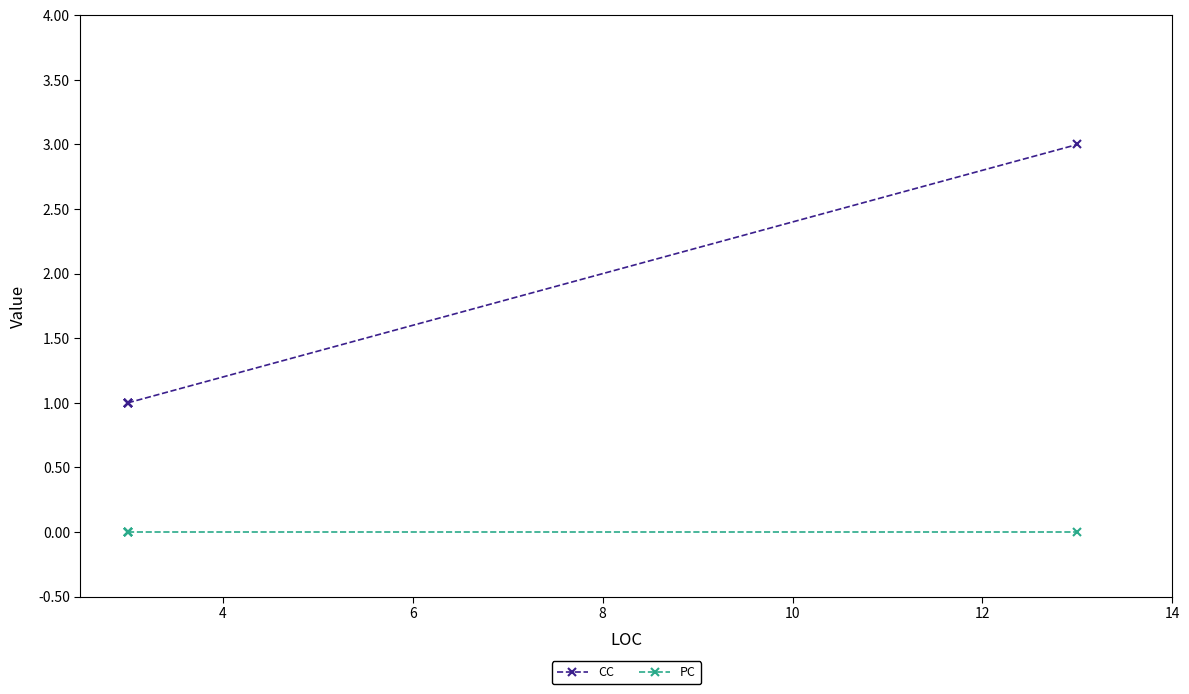

Between 8 and 10, which series saw the biggest shift?

CC